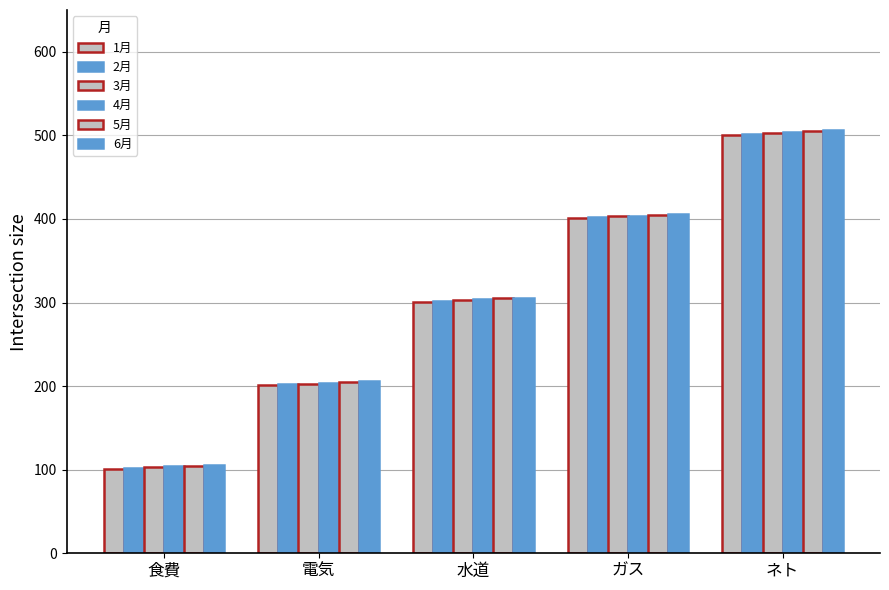

What is the difference between the second highest and minimum values in the 5月 series?

300